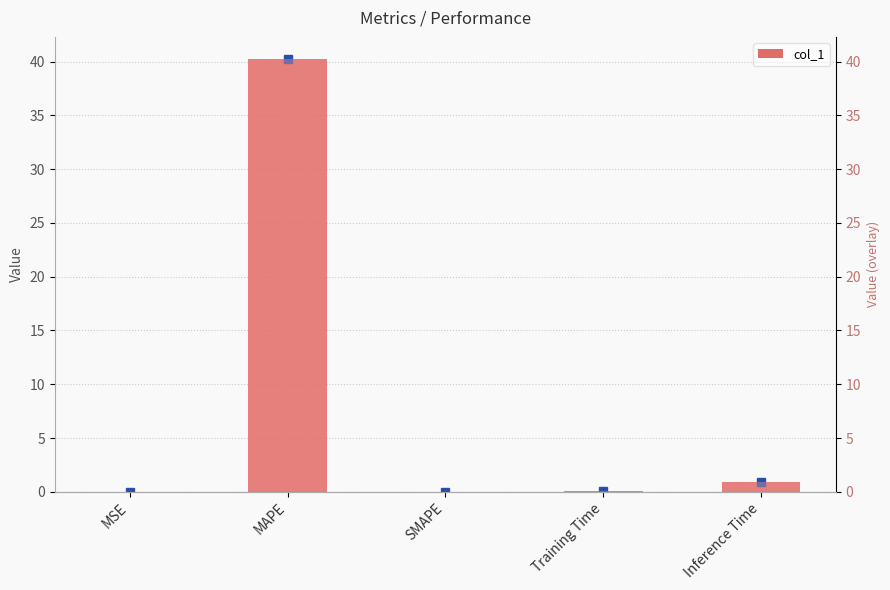

Rank the series at Training Time from lowest to highest value.

col_1, col_1 (overlay)